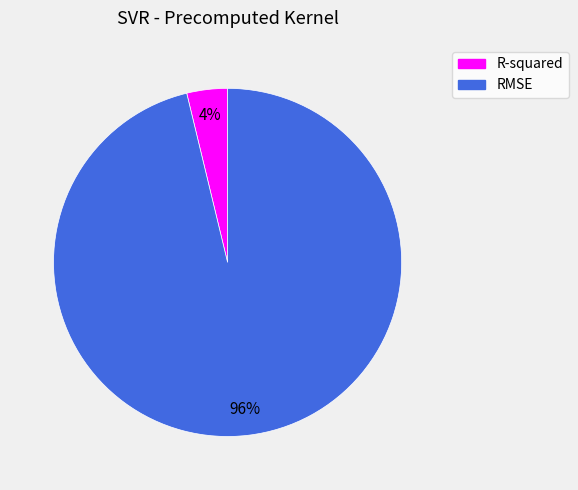

Which slice is the largest?

RMSE